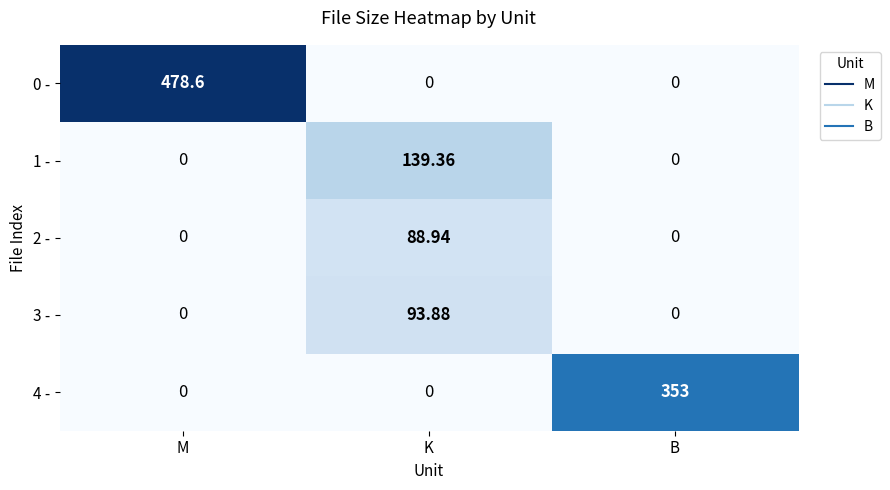

Which series has the largest total across all categories?

0 -